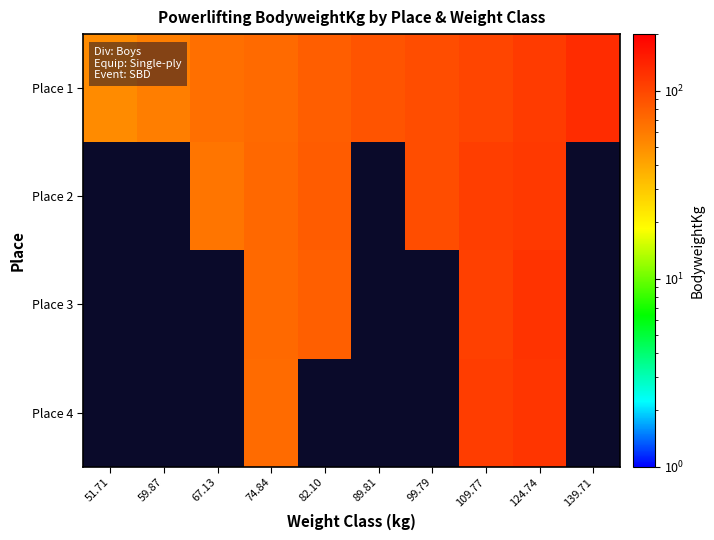

List the labels in order of Place 4 value, smallest first.

51.71, 59.87, 67.13, 74.84, 82.10, 89.81, 99.79, 109.77, 124.74, 139.71